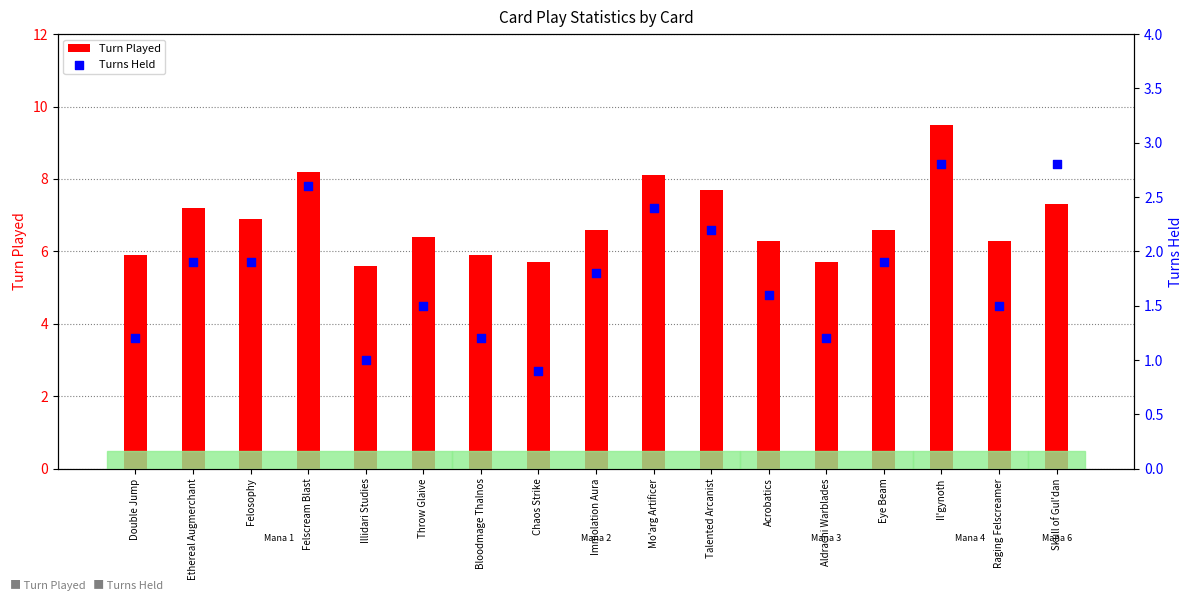

Which series reaches the maximum Y coordinate?

Turn Played